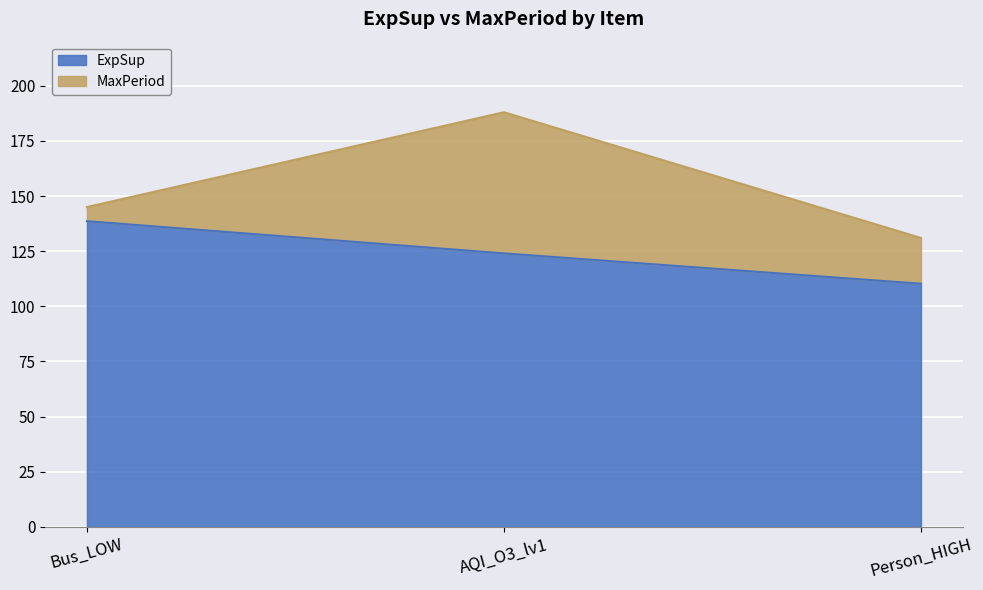

Which series has the largest total across all categories?

MaxPeriod